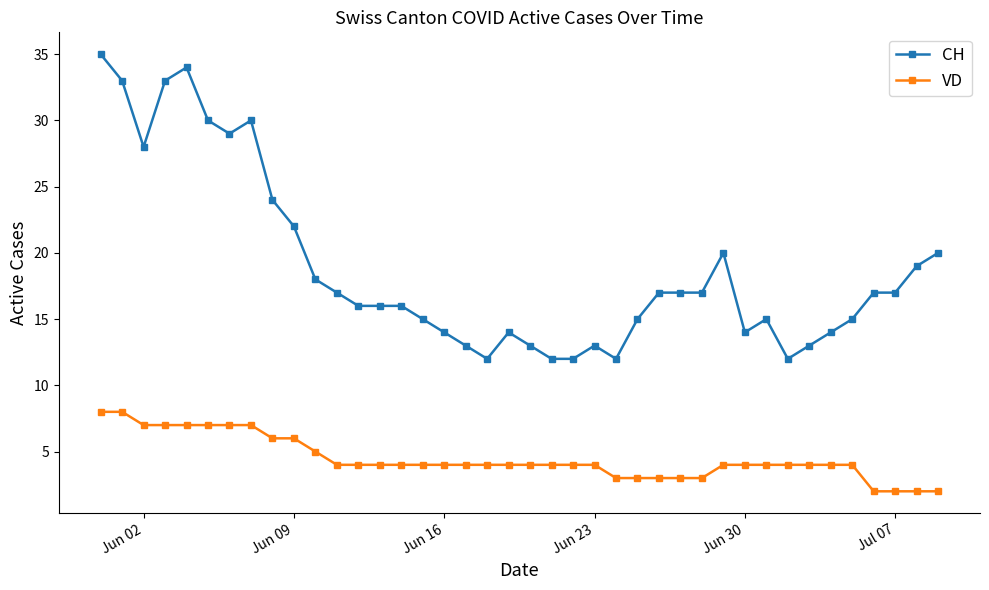

How many lines are shown in the chart?

2